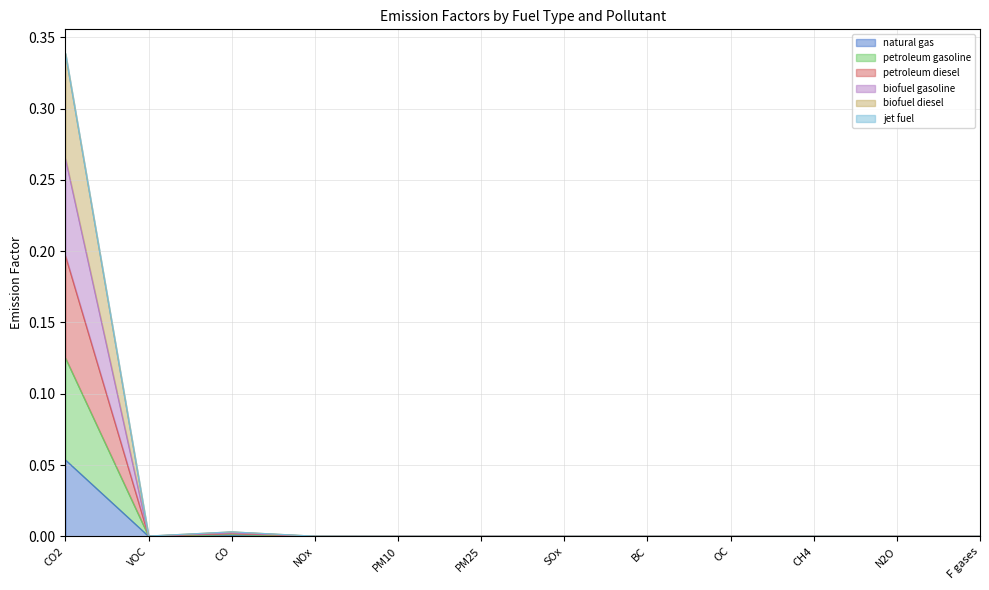

At which category does petroleum diesel reach its first local valley?

VOC